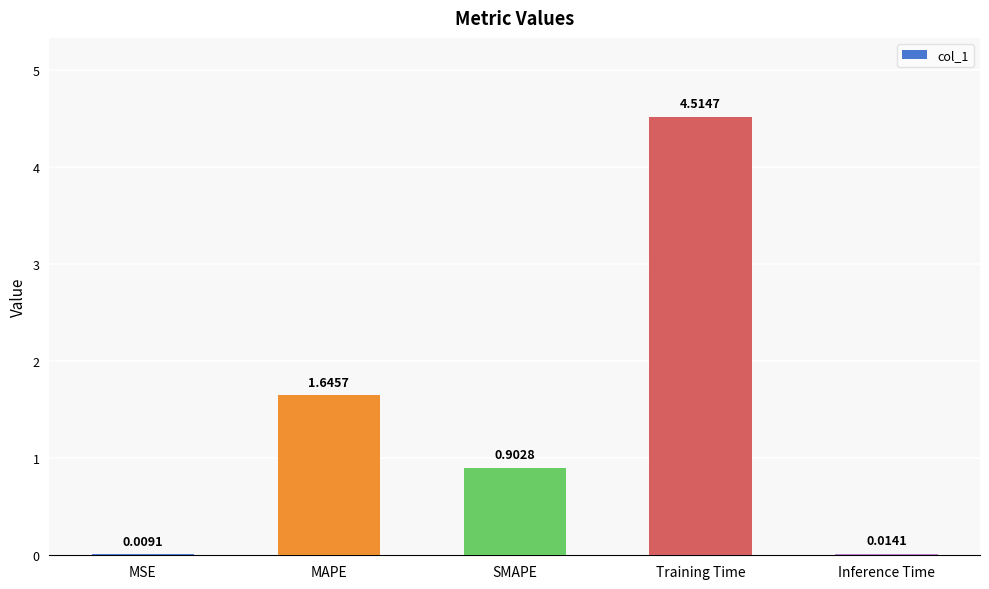

Which category has the highest value across all series?

Training Time